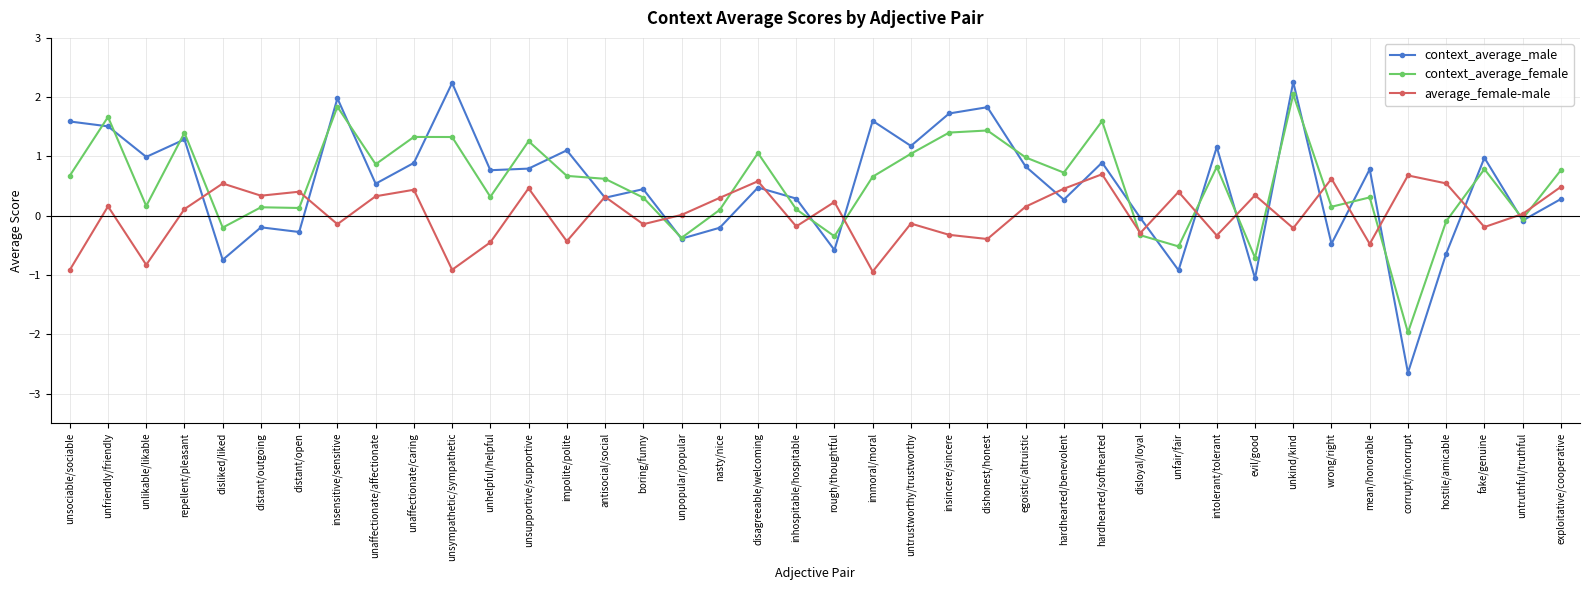

Between which two adjacent categories do context_average_female and average_female-male first intersect?

repellent/pleasant and disliked/liked